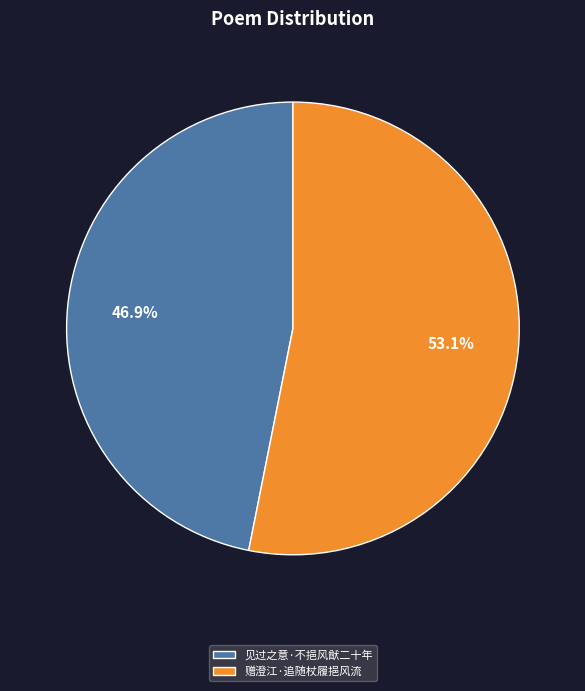

Between 见过之意·不挹风猷二十年 and 赠澄江·追随杖履挹风流, which is larger?

赠澄江·追随杖履挹风流